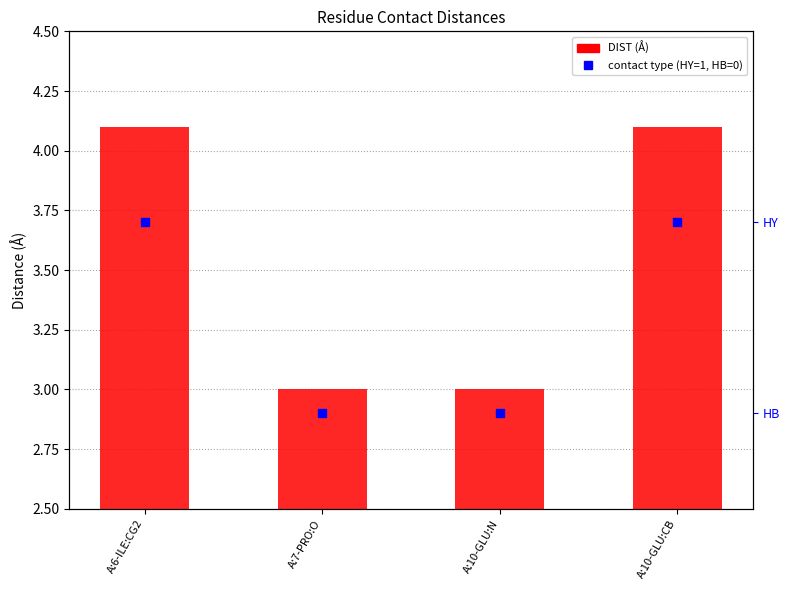

At which category is the sum across all series the highest?

A:6-ILE:CG2